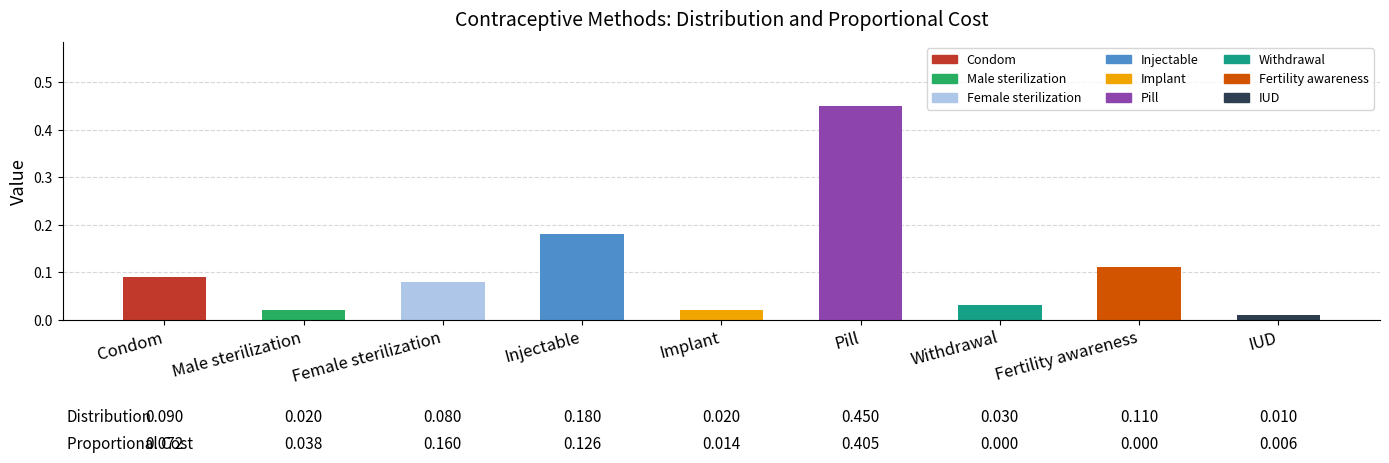

Where is the data nearest to the value 0?

IUD